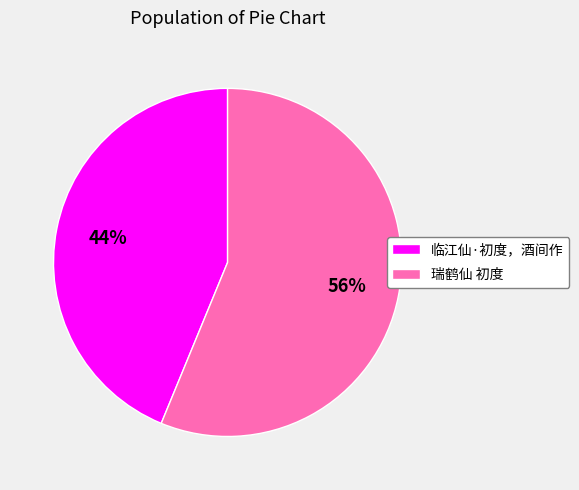

True or false: 临江仙·初度，酒间作 accounts for 51% of the total.

False